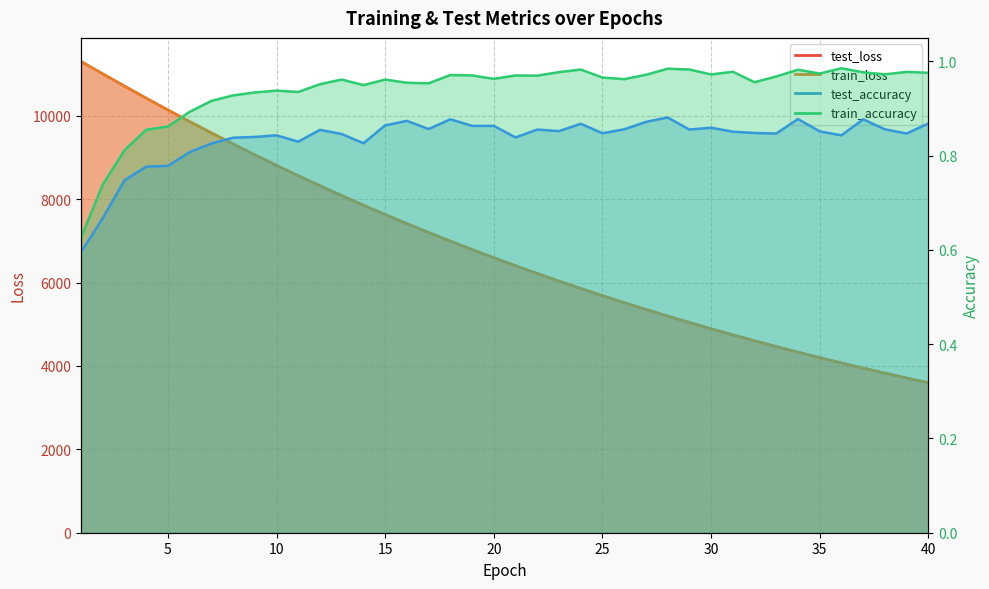

Rank the series by their maximum value, from highest to lowest.

test_loss, train_loss, train_accuracy, test_accuracy